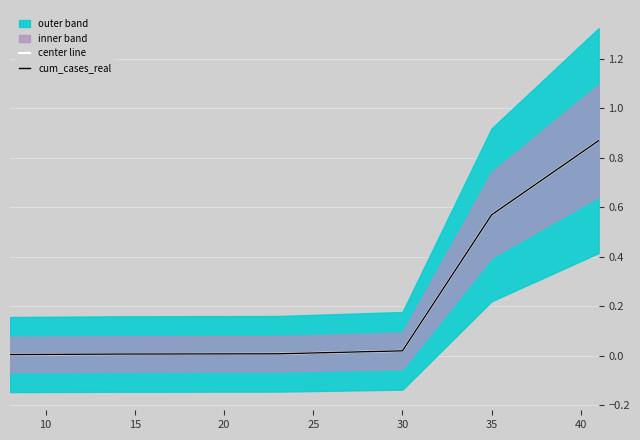

Is it true that center line equals 0.0 at 15?

True